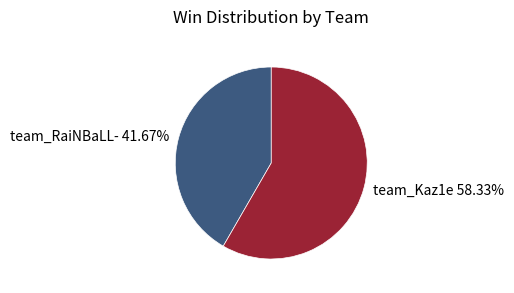

How many segments does this pie chart have?

2